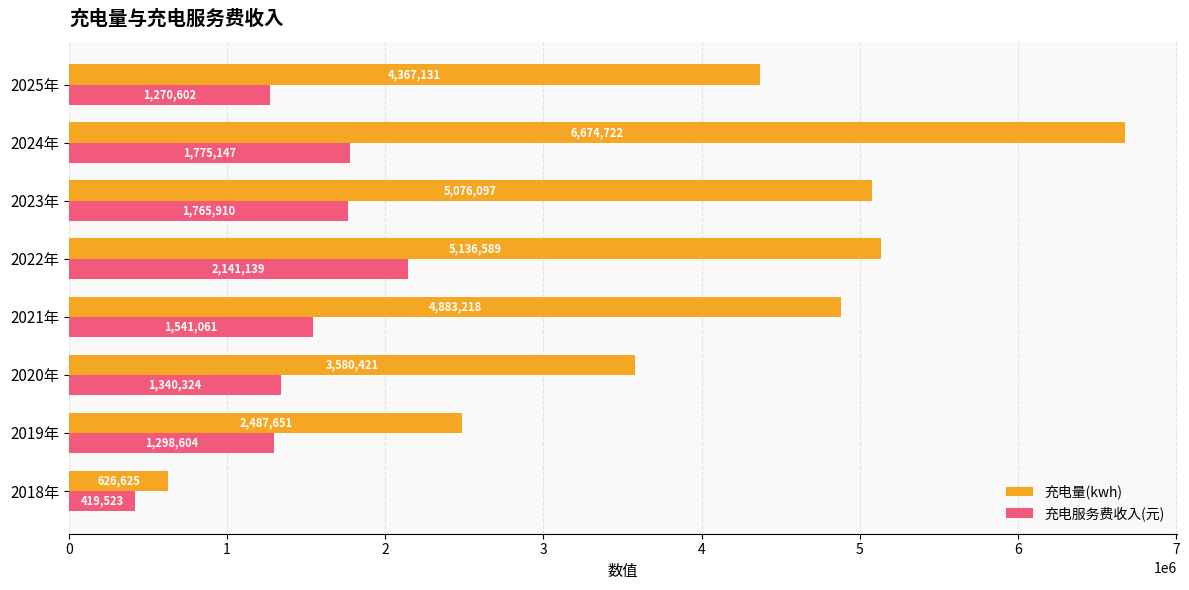

Is it true that 充电服务费收入(元) equals 2141138.7 at 2022年?

True